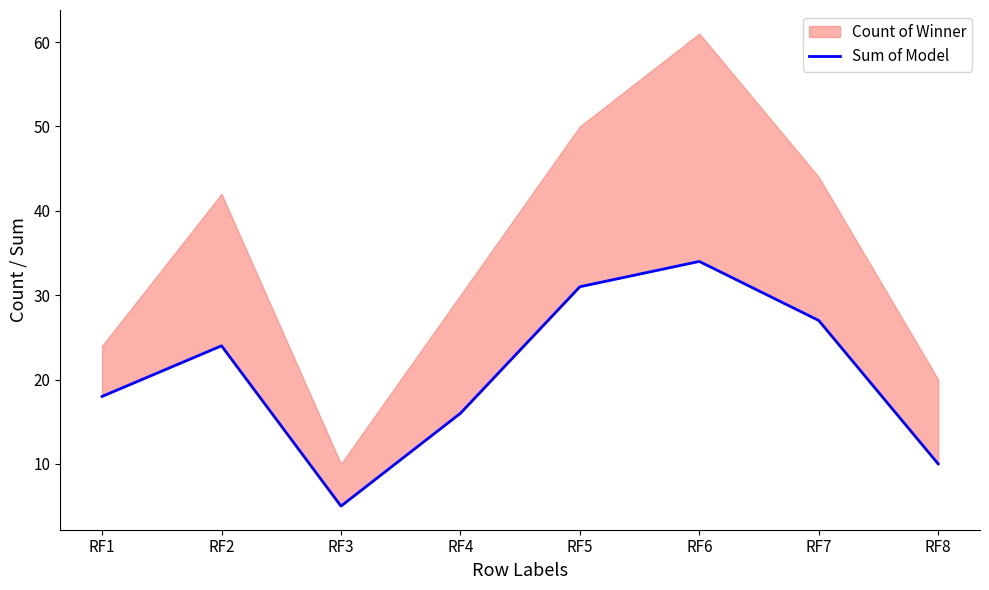

How many points are higher than both their immediate neighbors (excluding endpoints)?

2